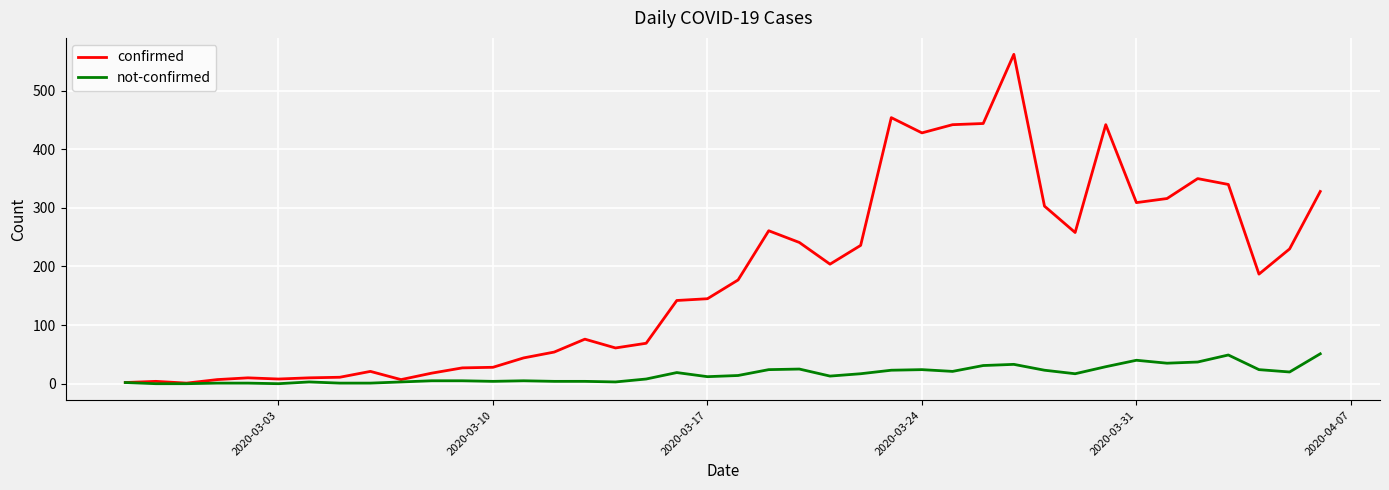

What are all the series names shown in the legend?

confirmed, not-confirmed